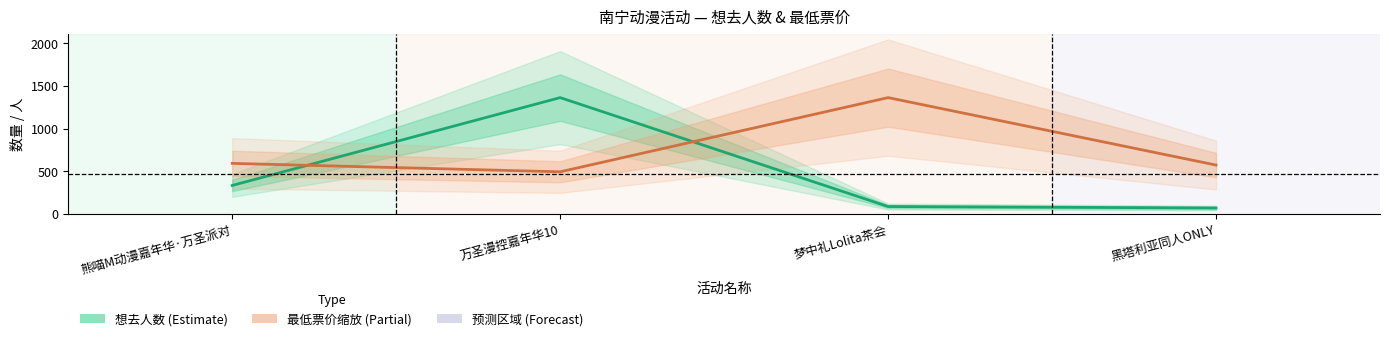

Is it true that 最低票价 equals 818.0 at 梦中礼Lolita茶会?

False